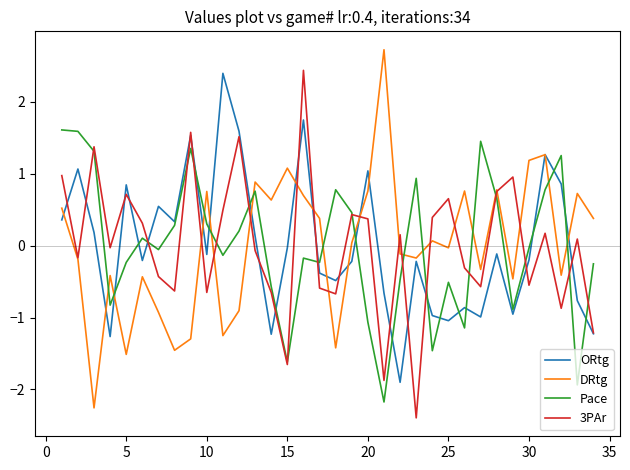

What is the minimum value shown in the chart?

-2.4